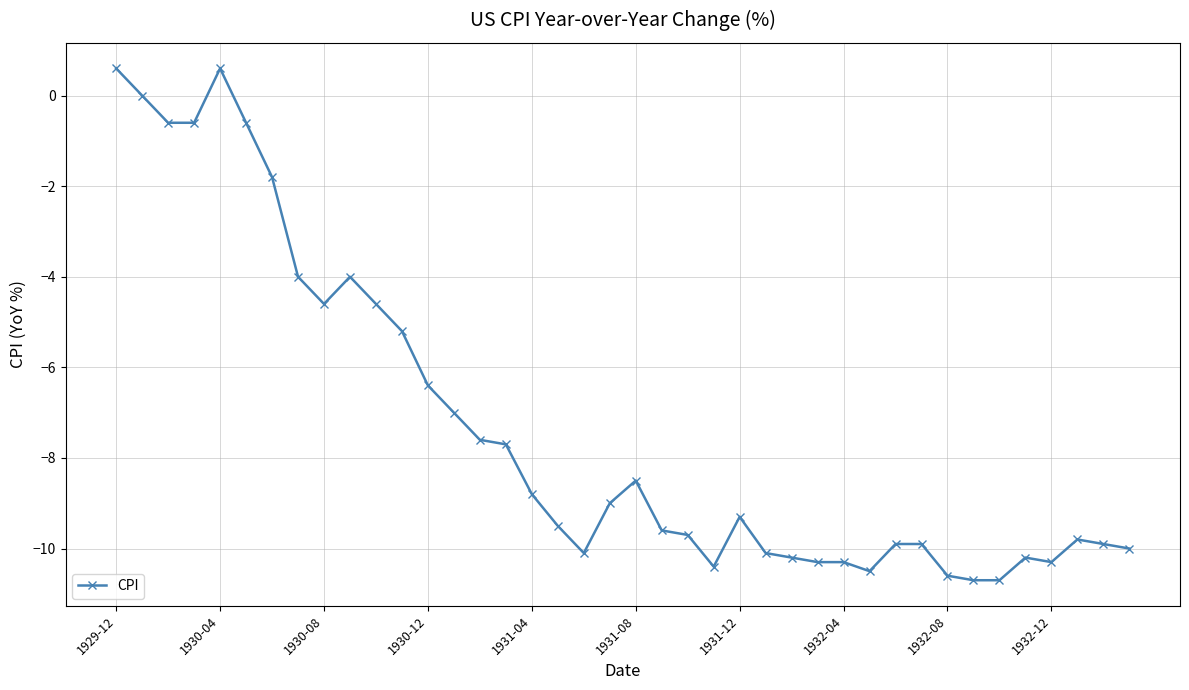

What is the sum of all values?

-291.8